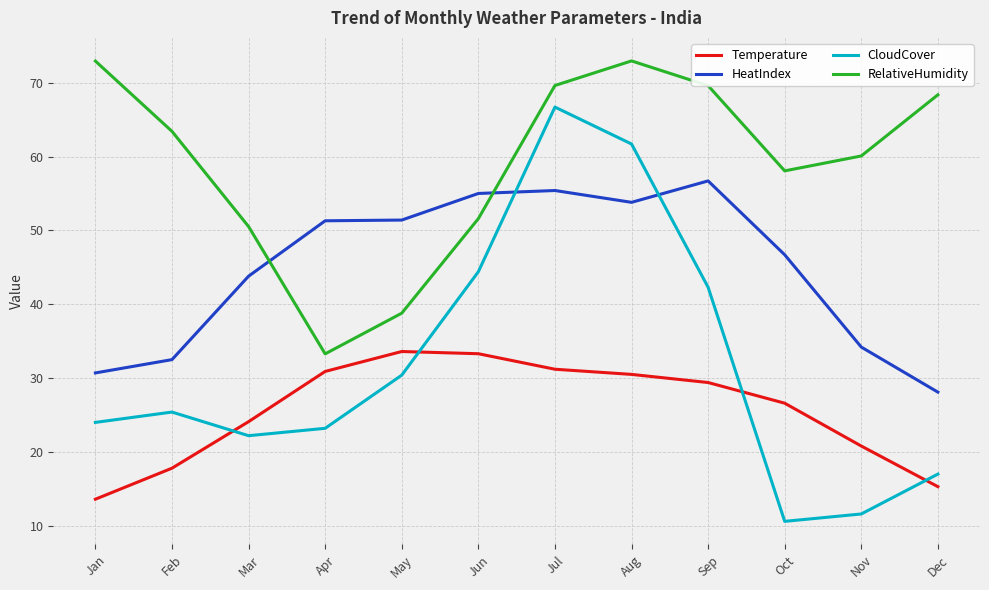

Is the value of RelativeHumidity at Jun greater than the value of HeatIndex at Jan?

Yes